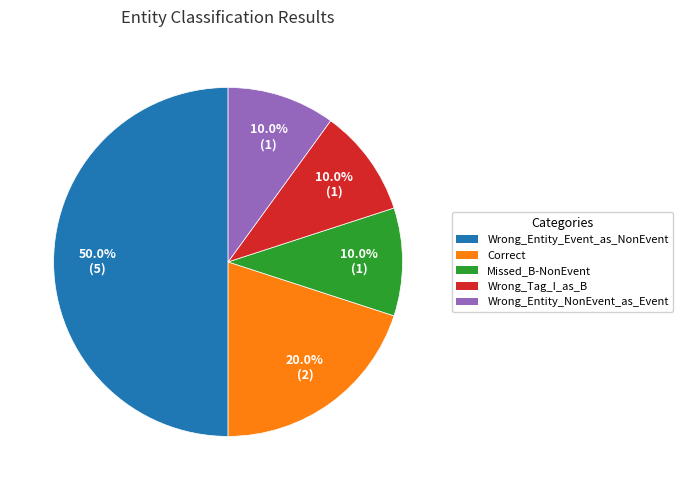

Which has a higher value, Correct or Wrong_Entity_Event_as_NonEvent?

Wrong_Entity_Event_as_NonEvent